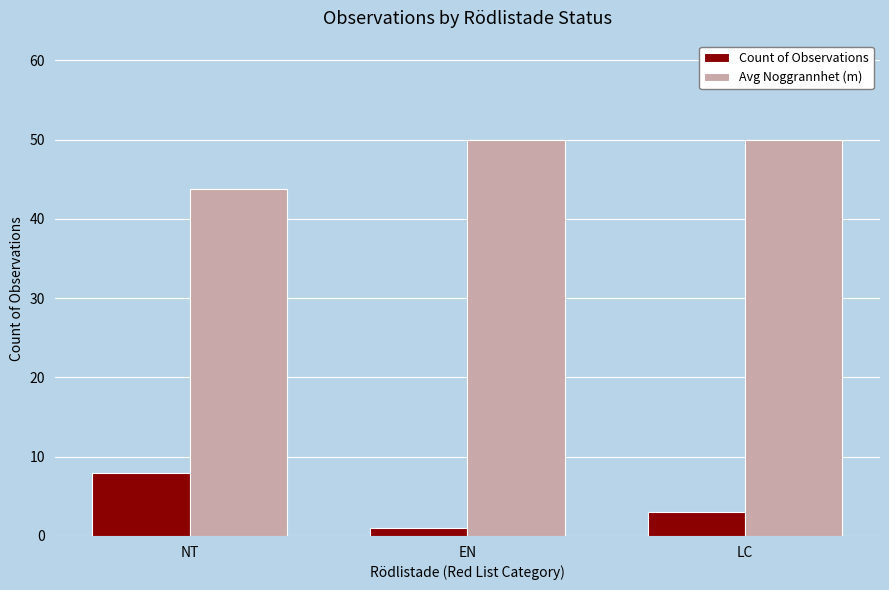

What is the highest value of the Count of Observations series?

8.0